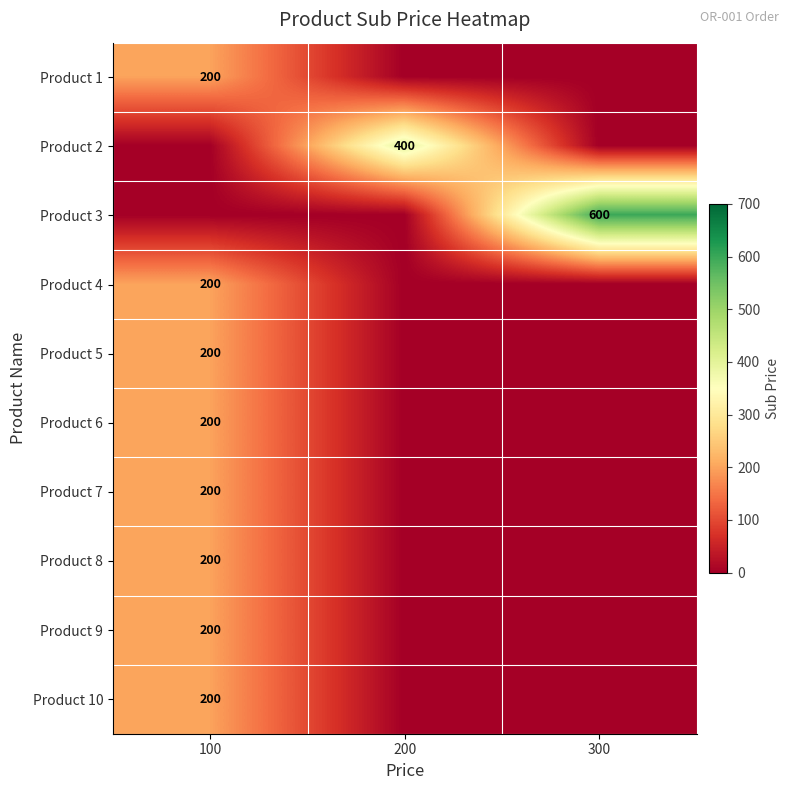

What is the spread (max minus min) of values at 300?

600